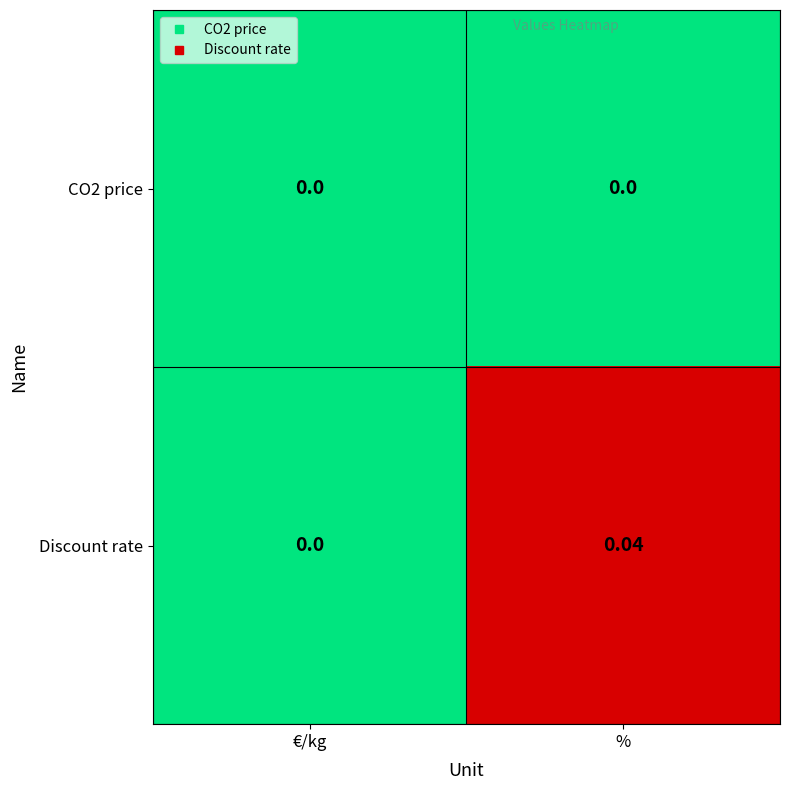

Between €/kg and %, which series saw the biggest shift?

Discount rate